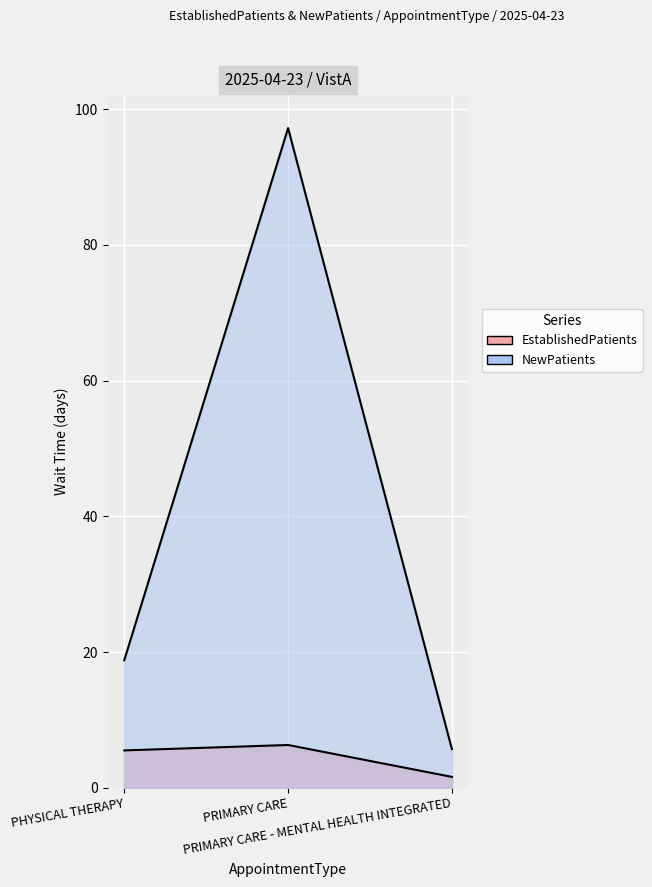

Which series changed the most between PHYSICAL THERAPY and PRIMARY CARE - MENTAL HEALTH INTEGRATED?

NewPatients